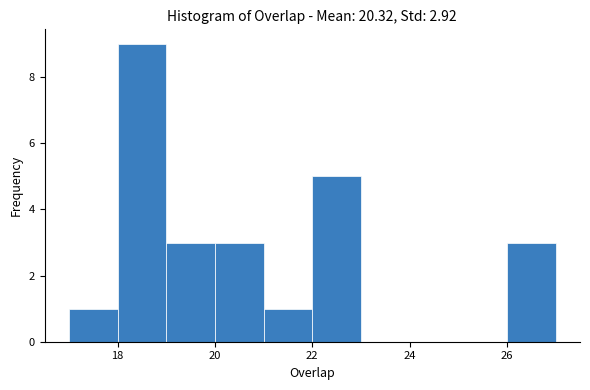

Reading left to right, list every bar in this chart as the range it spans on the x-axis followed by its height. The values are not printed on the chart, so give them approximately, as read against the axis.

17 to 18: 1
18 to 19: 9
19 to 20: 3
20 to 21: 3
21 to 22: 1
22 to 23: 5
23 to 24: 0
24 to 25: 0
25 to 26: 0
26 to 27: 3